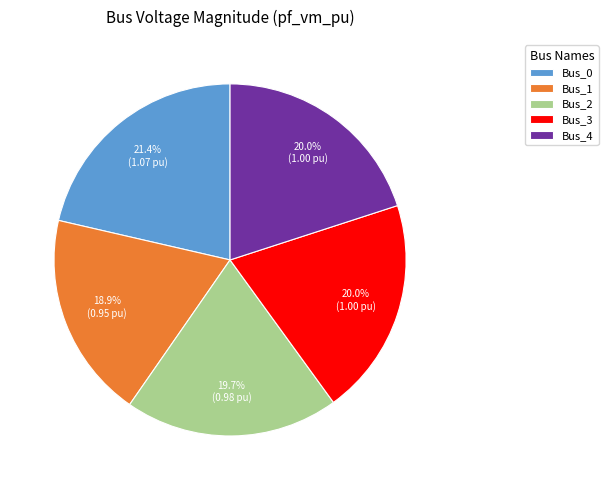

What is the largest slice in the pie chart?

Bus_0